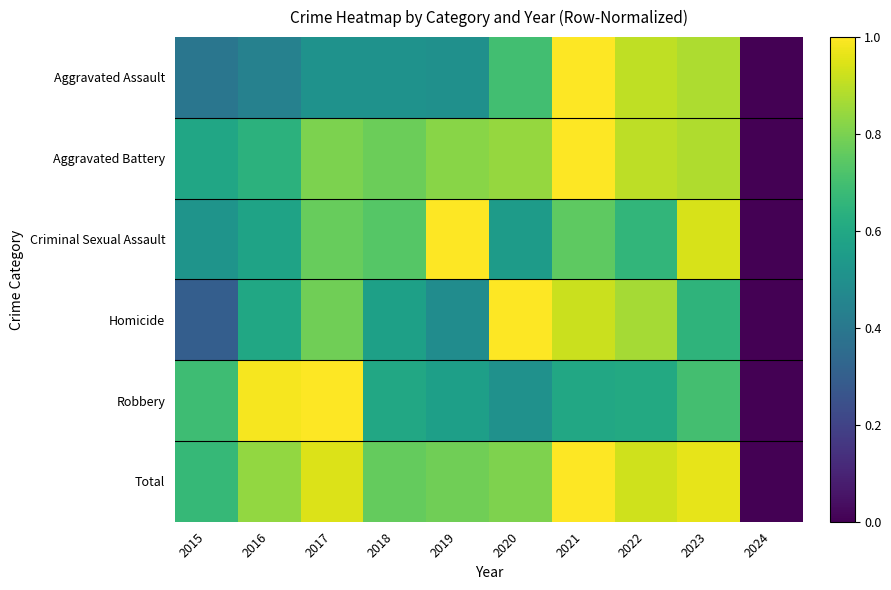

At how many categories does at least one series exceed 0?

9